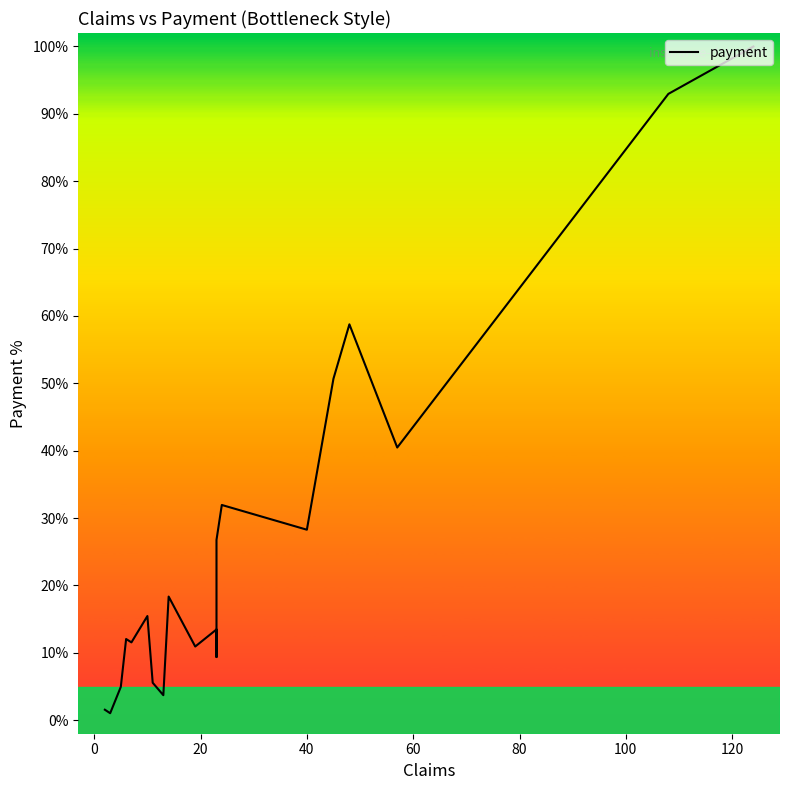

The chart shows a value of 52.2 at 13. True or false?

False